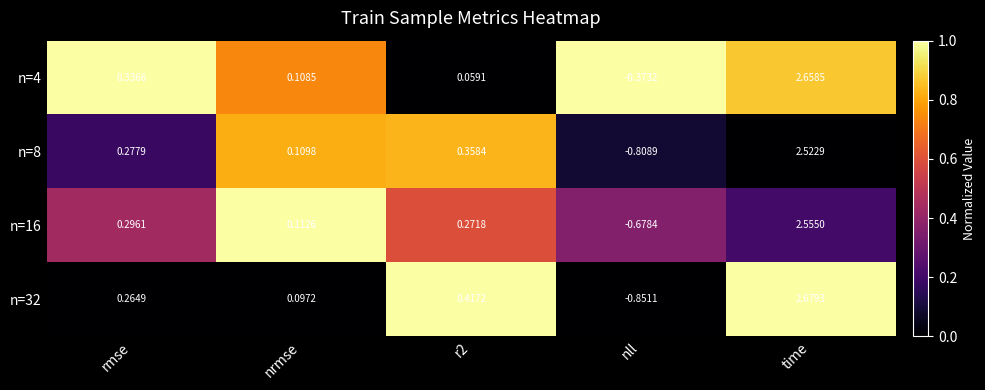

Where does the n=32 series first go above 0?

rmse